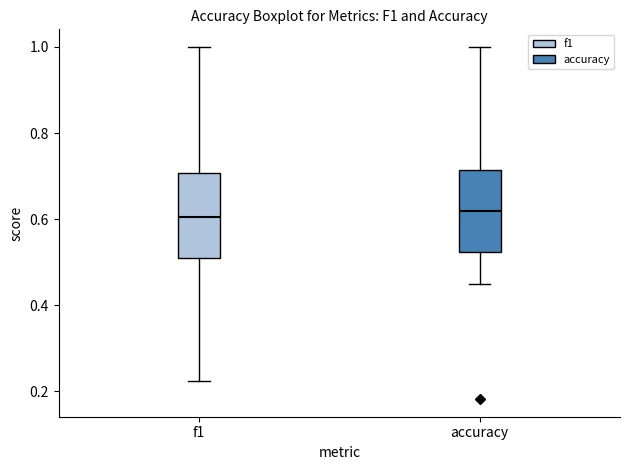

Reading left to right, transcribe this box plot: for each box, give where its median line is, the range the box spans, and where its two whiskers end, as read against the y-axis. The values are not printed on the chart, so give them approximately, as read against the axis.

f1: median 0.60, box 0.52 to 0.70, whiskers 0.22 to 1.00
accuracy: median 0.62, box 0.52 to 0.72, whiskers 0.46 to 1.00